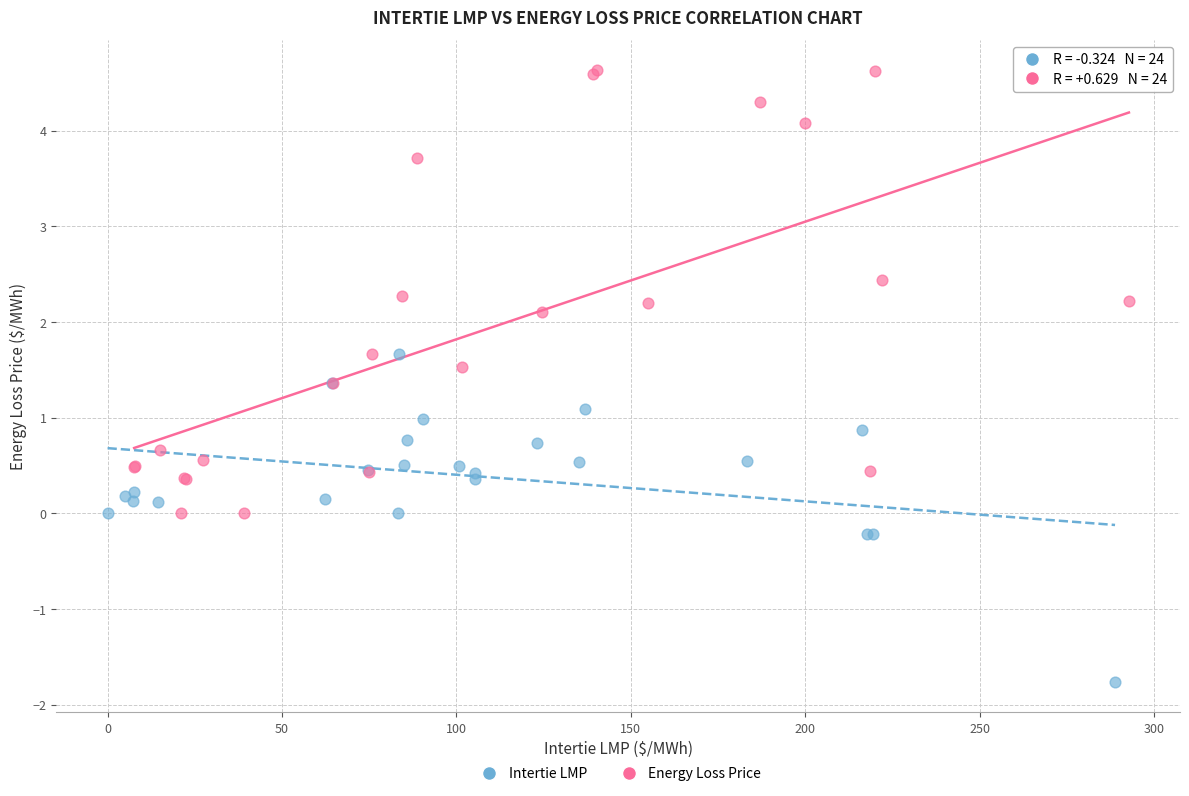

Which series contains the lowest Y value?

Intertie LMP